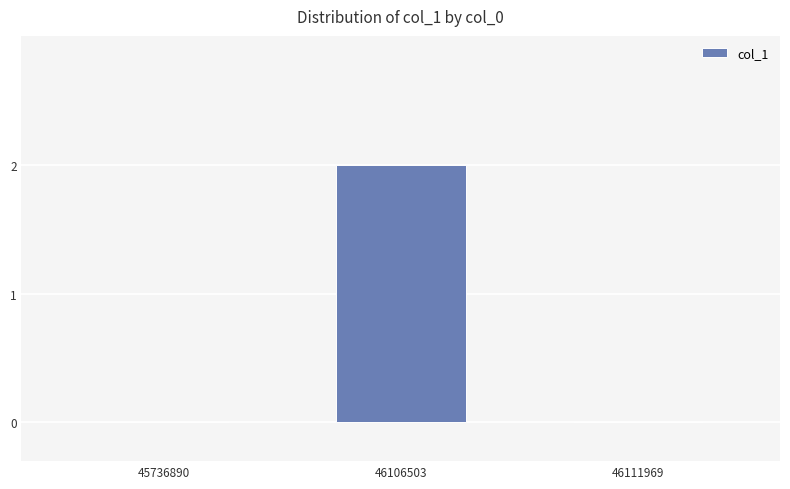

How many series are shown in this chart?

1